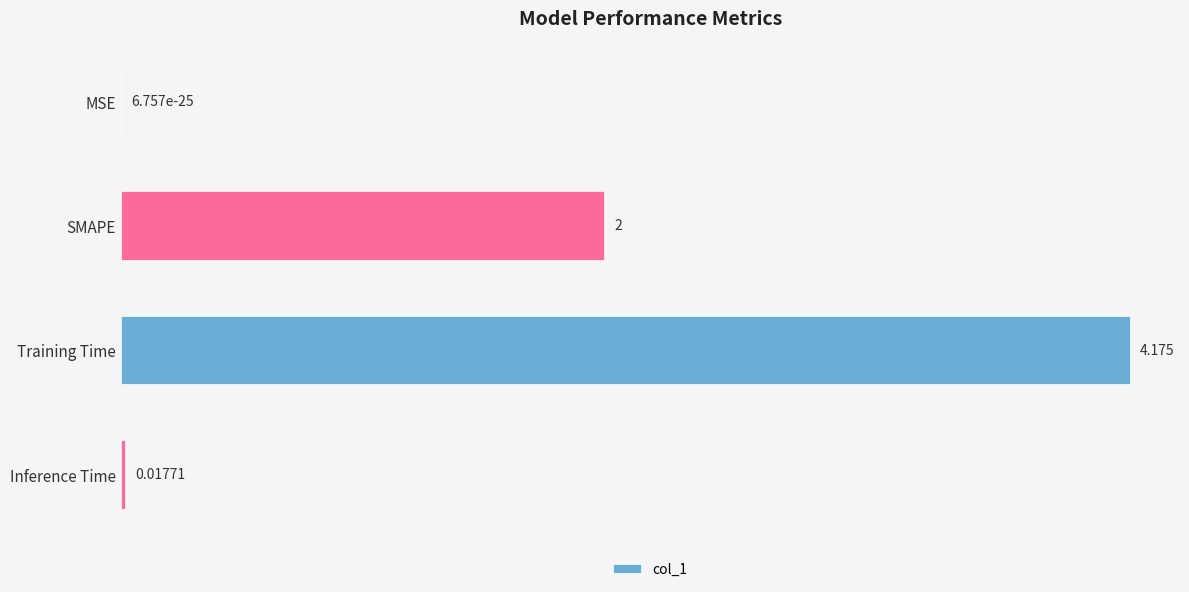

Which label corresponds to the largest value in the chart?

Training Time